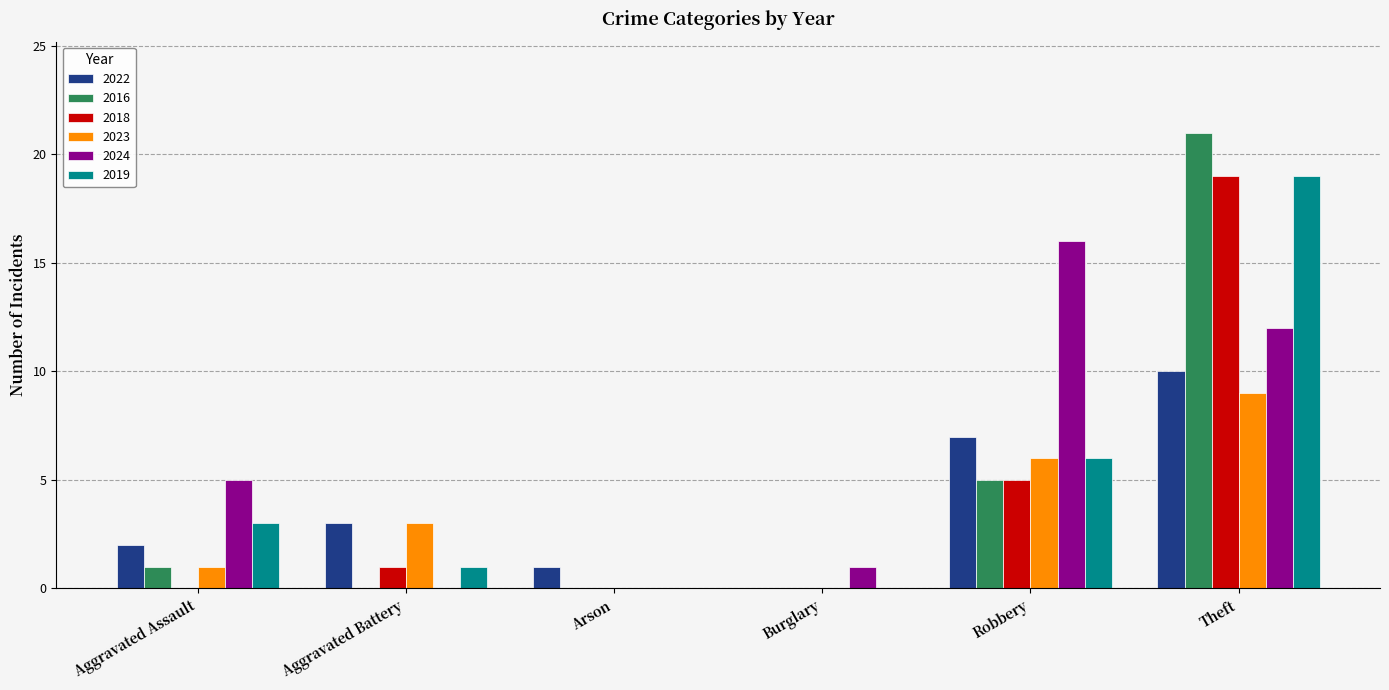

At which category is the sum across all series the highest?

Theft